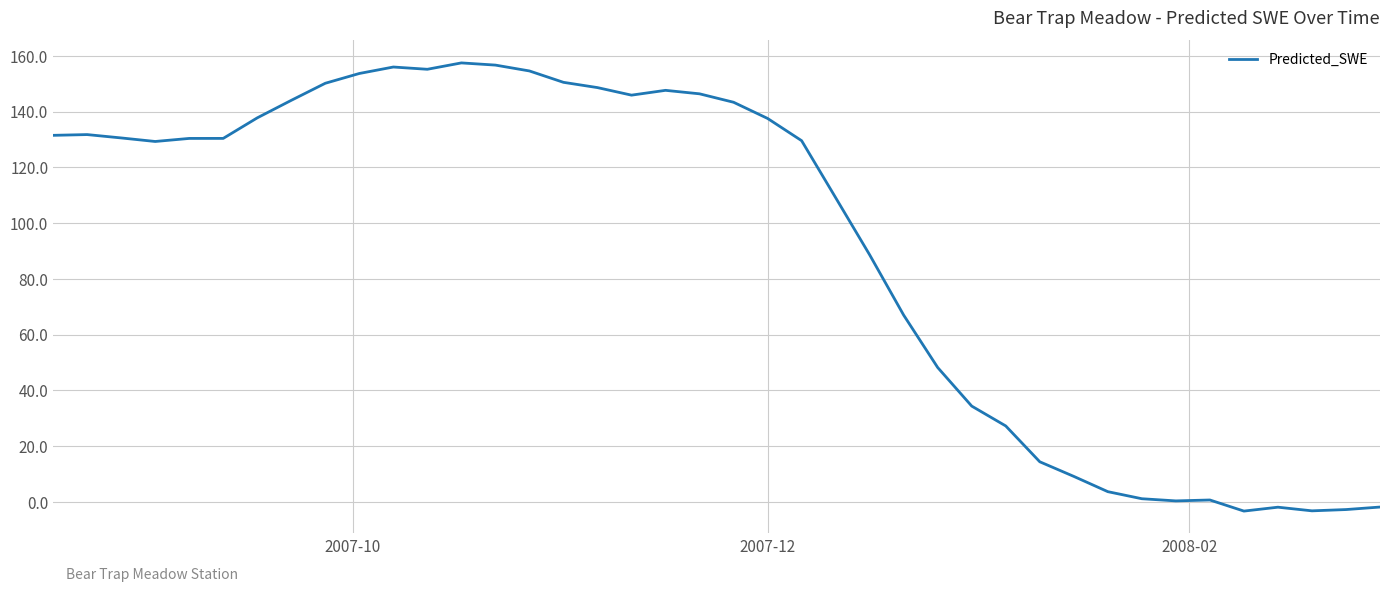

What is the average value?

92.3